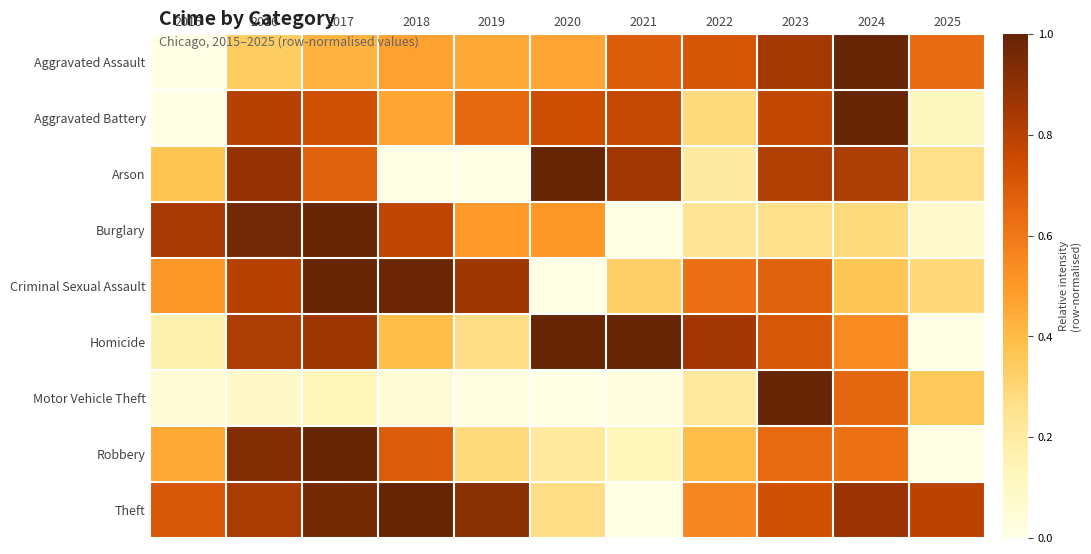

Which has a higher value, 2016 or 2020?

2020